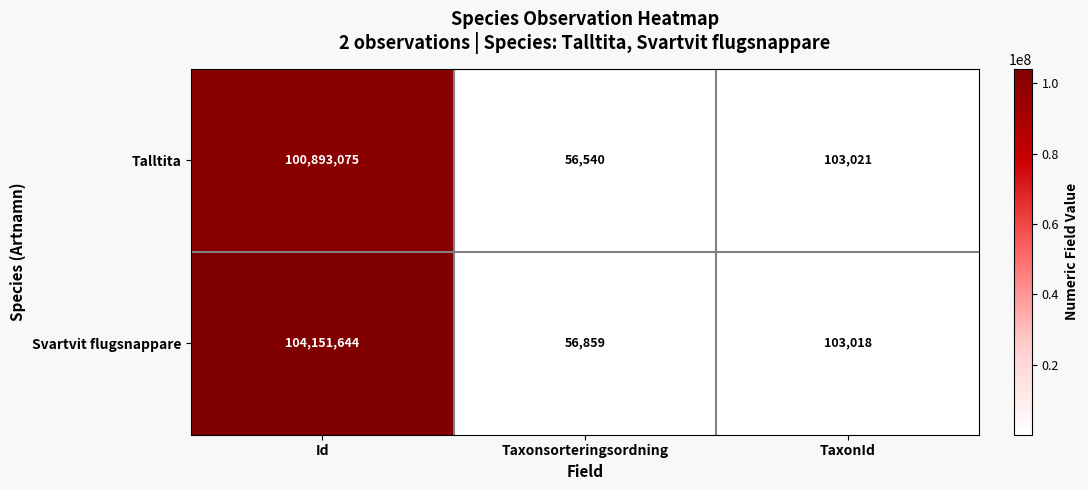

At which category is the sum across all series the highest?

Id